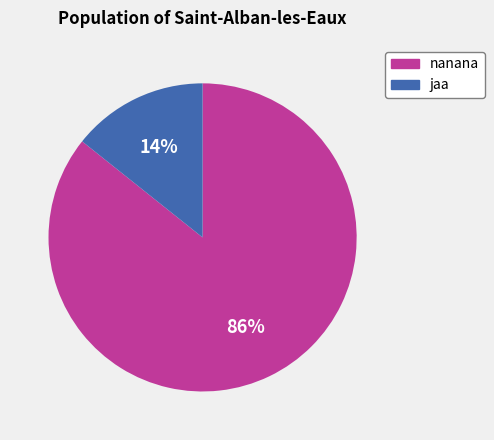

Do nanana and jaa together represent more than half of the pie?

Yes